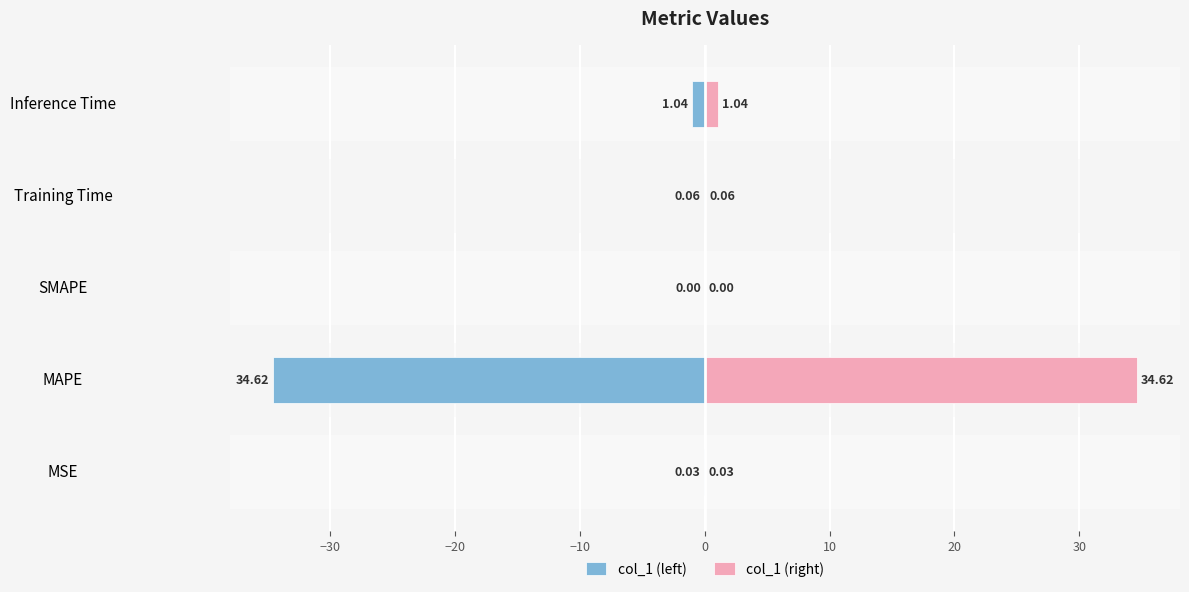

What is the sum of all col_1 (right) values?

35.7